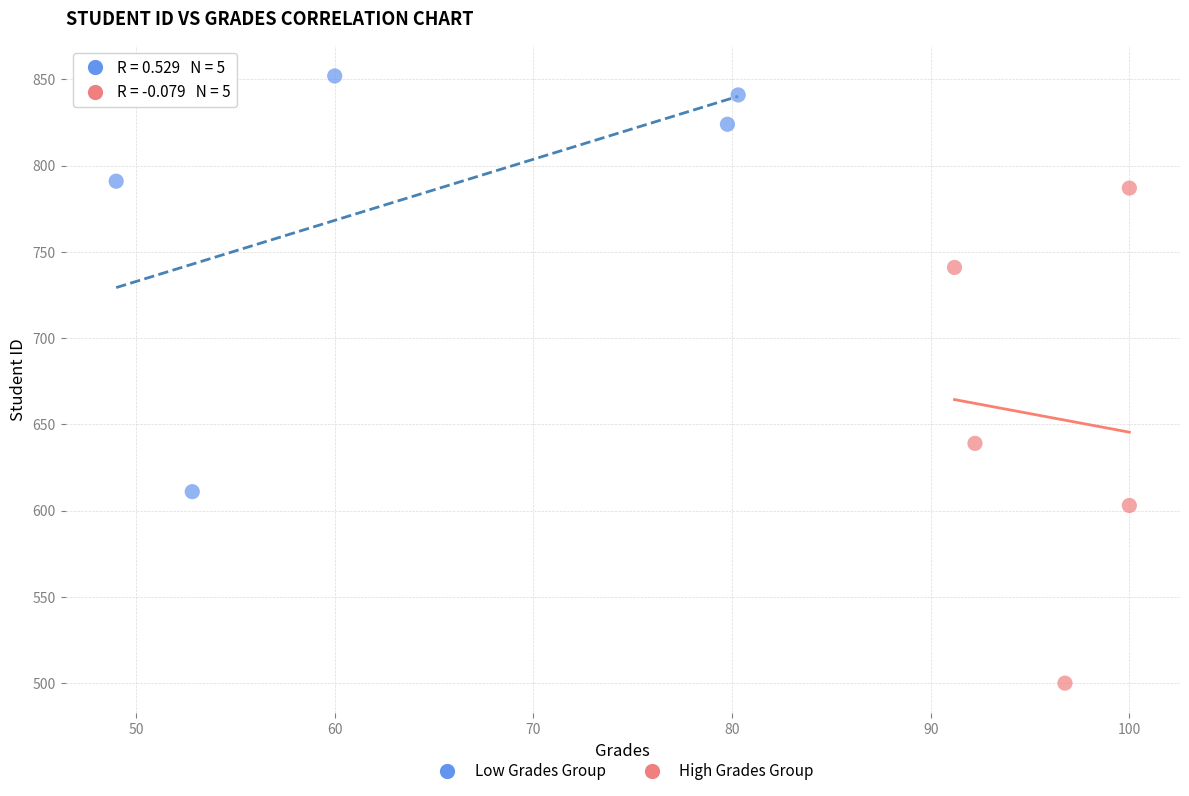

Which series has the widest spread of Y values?

High Grades Group